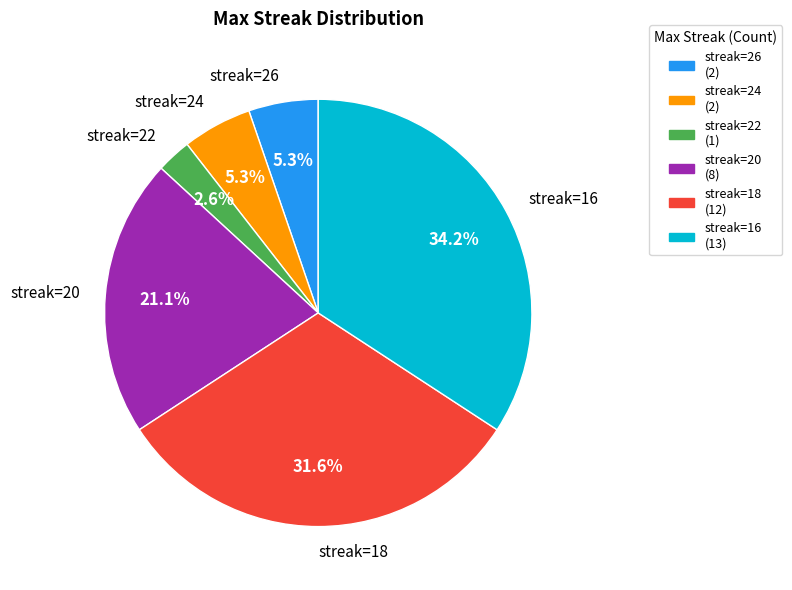

Do streak=20 and streak=24 together represent more than half of the pie?

No